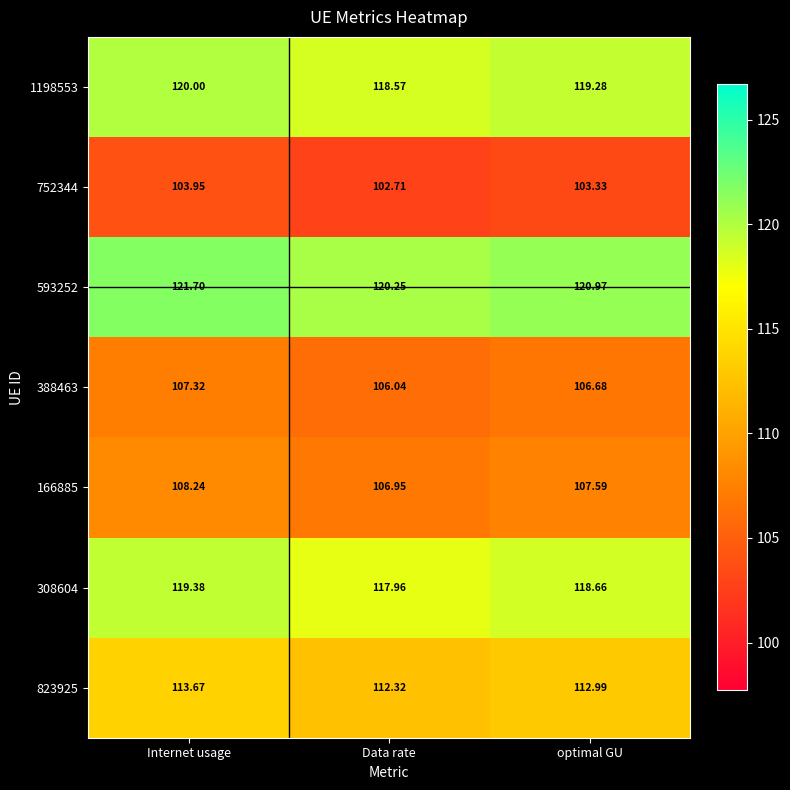

At Internet usage, list the series in order from largest to smallest.

593252, 1198553, 308604, 823925, 166885, 388463, 752344